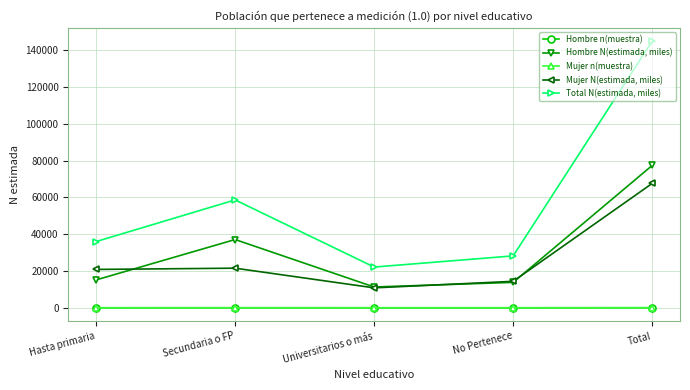

Which series has the largest range (max minus min)?

Total N(estimada, miles)